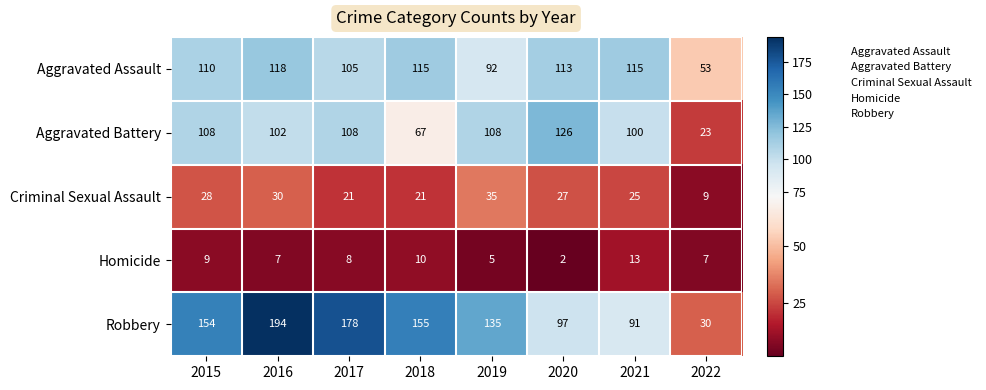

Where does the Aggravated Assault series first go above 113?

2016